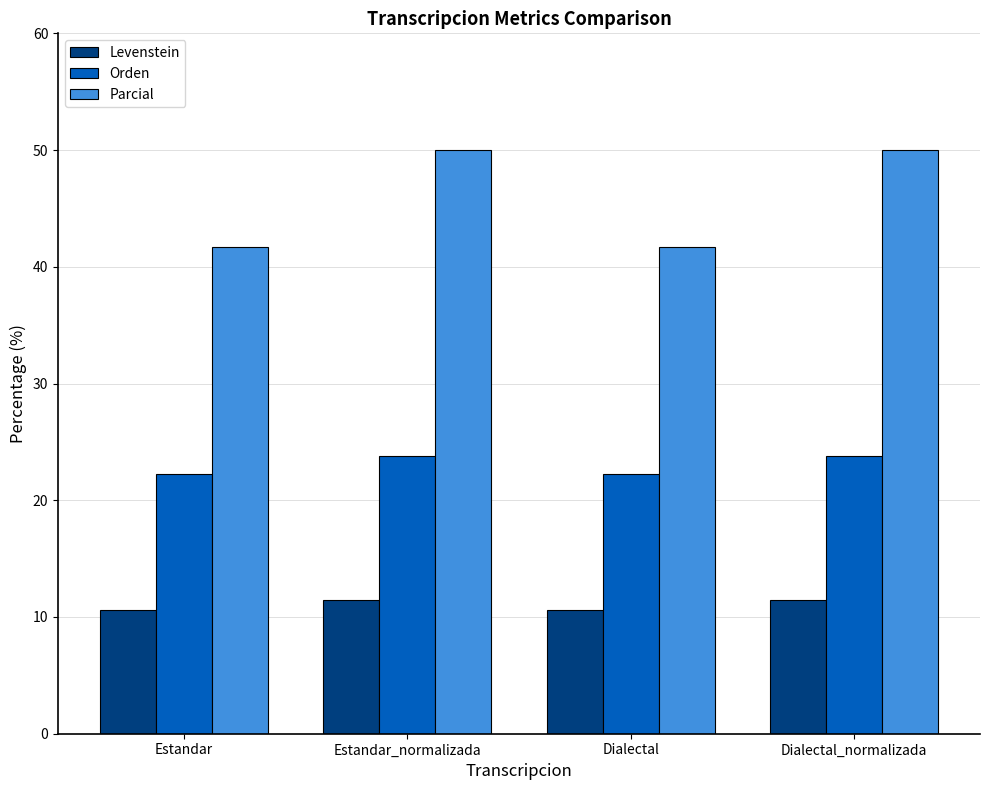

What is the difference between the highest and lowest values at Estandar_normalizada?

38.5